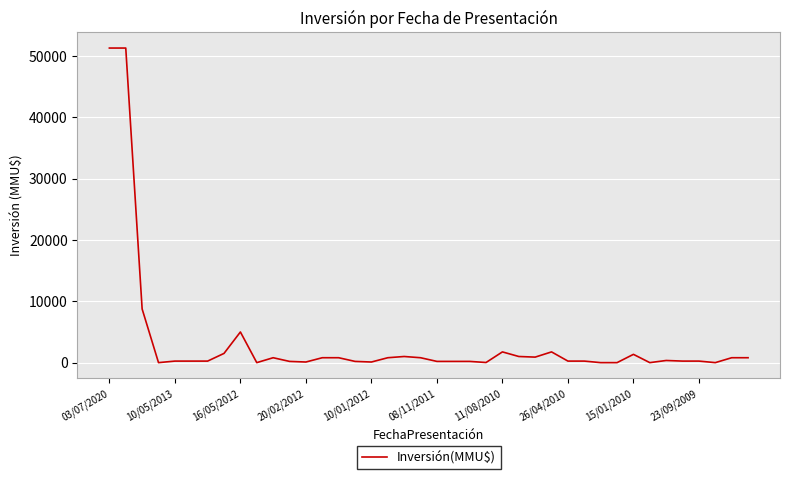

What is the difference between the maximum and minimum values?

51295